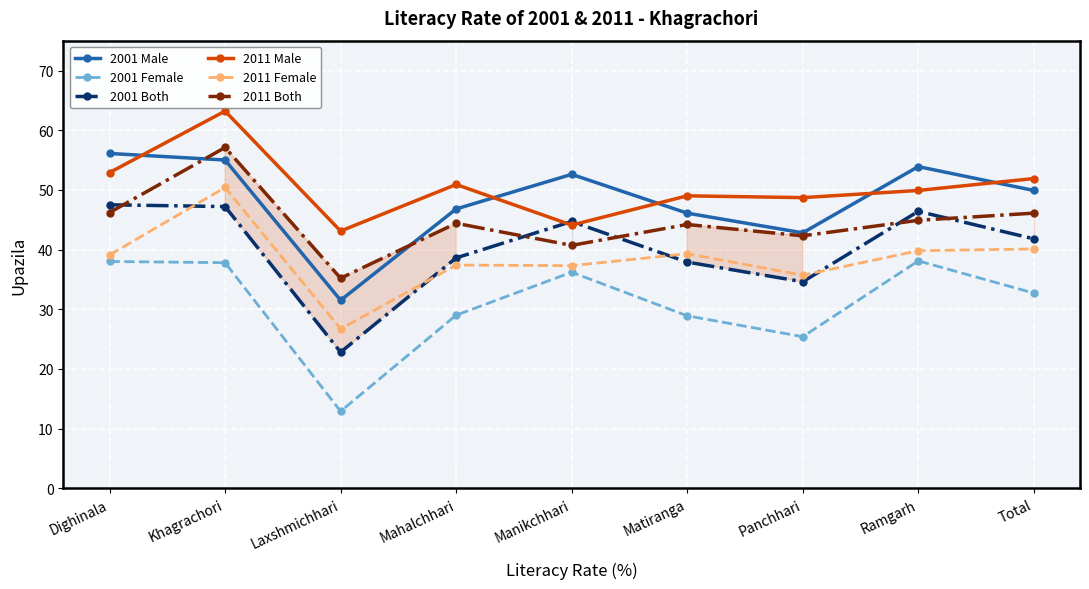

Between Mahalchhari and Matiranga, which is larger?

Mahalchhari